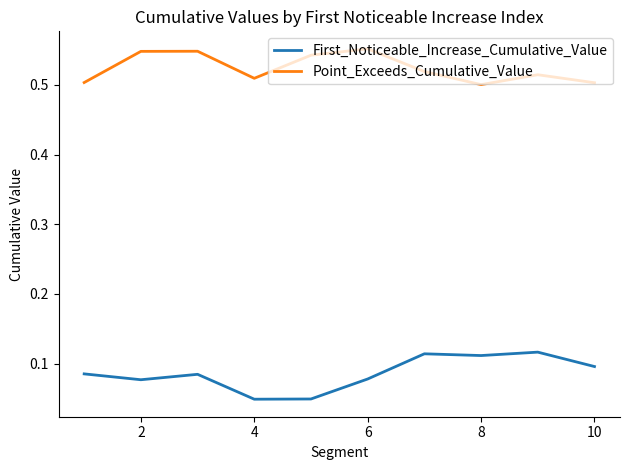

Which series has the largest total across all categories?

Point_Exceeds_Cumulative_Value